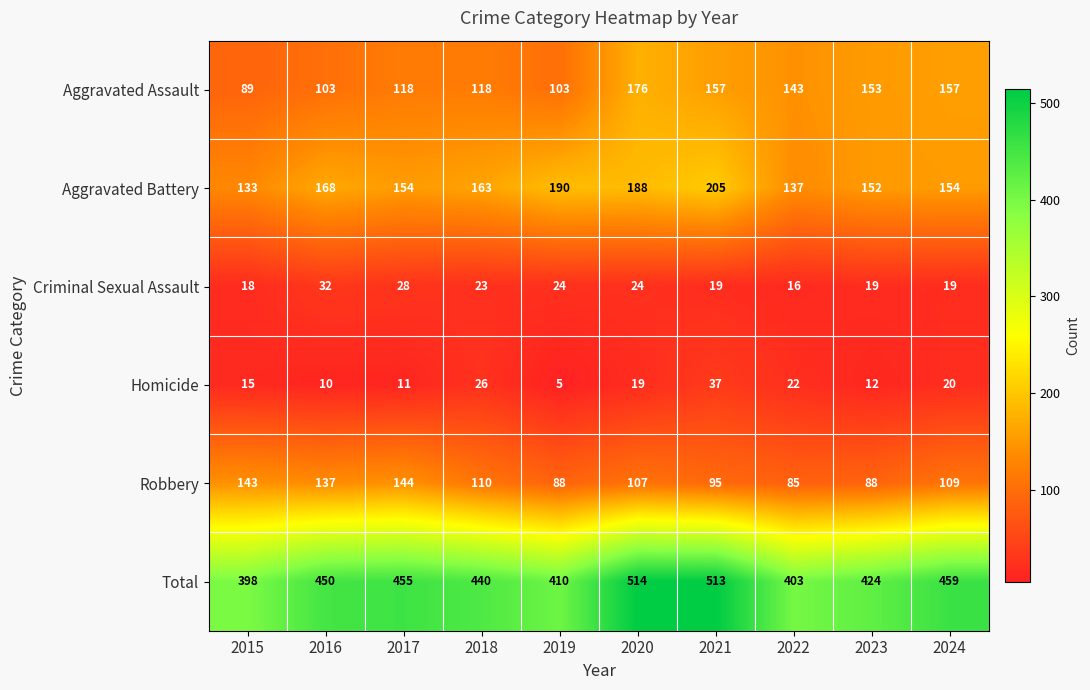

What is the greatest value displayed?

514